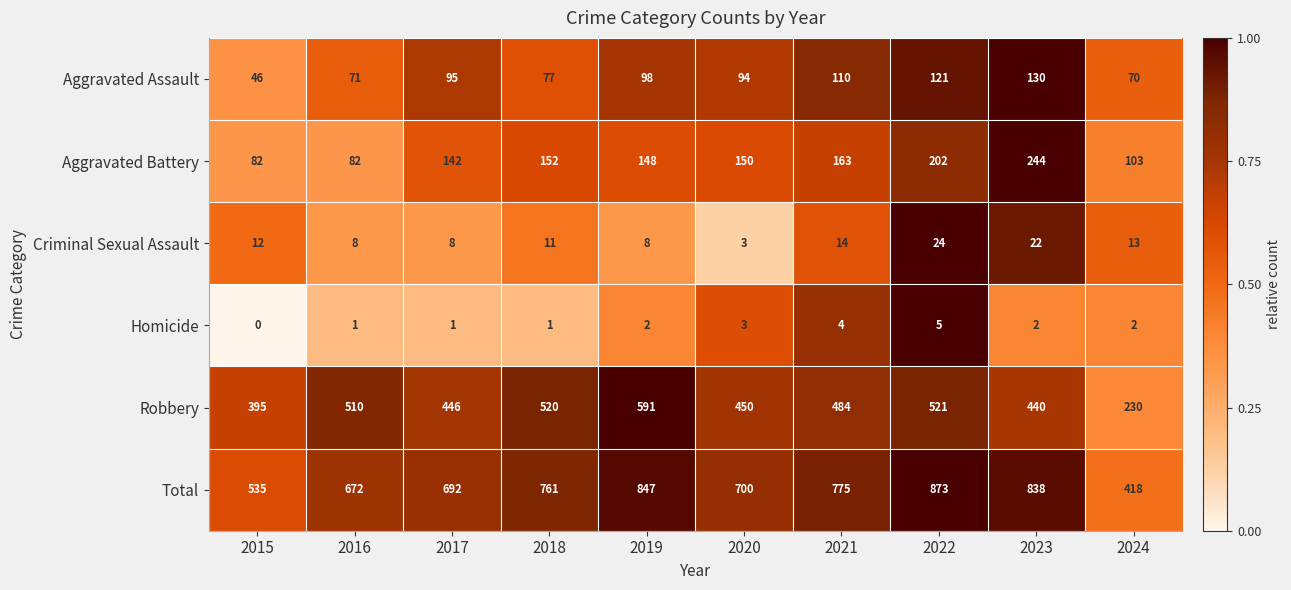

List the labels in order of Robbery value, smallest first.

2024, 2015, 2023, 2017, 2020, 2021, 2016, 2018, 2022, 2019